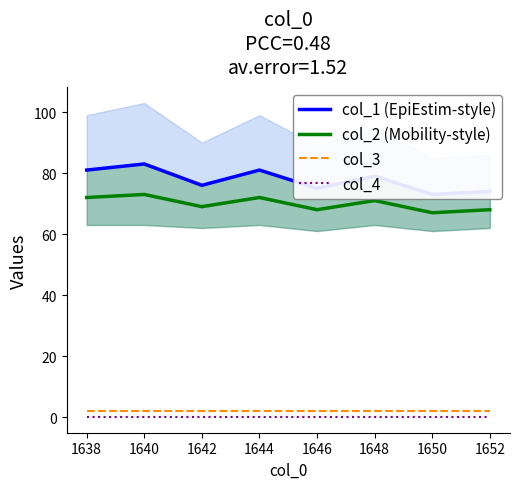

List the series in order of their peak value, highest first.

col_1 (EpiEstim-style), col_2 (Mobility-style), col_3, col_4